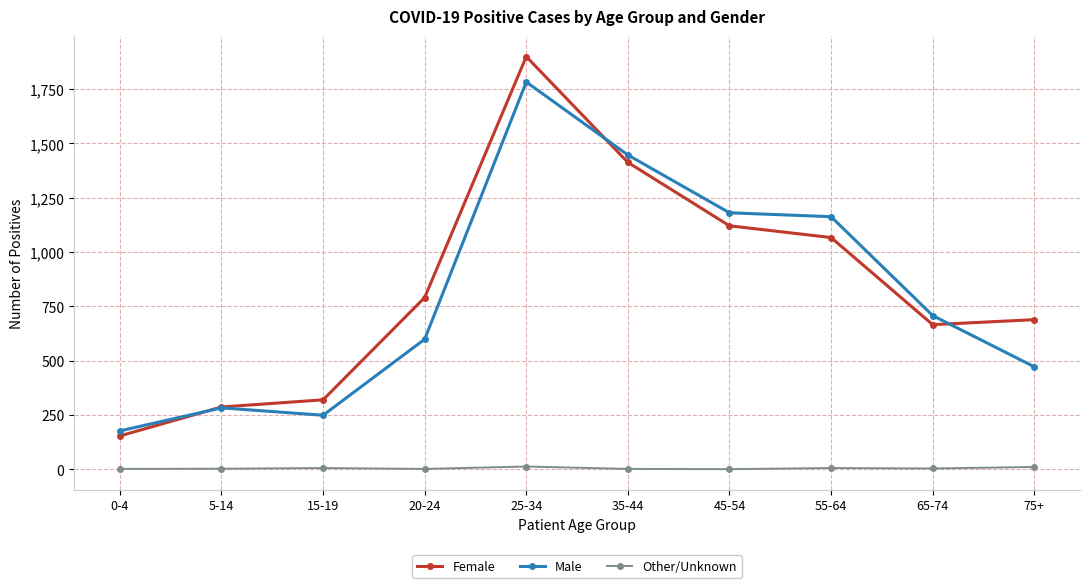

What is the maximum value for Male?

1783